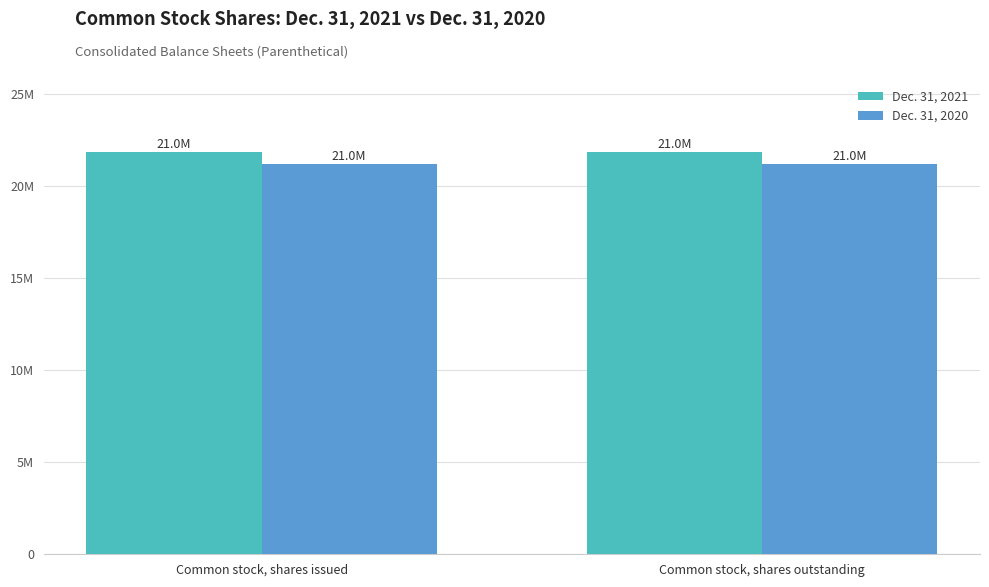

What is the label of the 1st bar from the left?

Common stock, shares issued